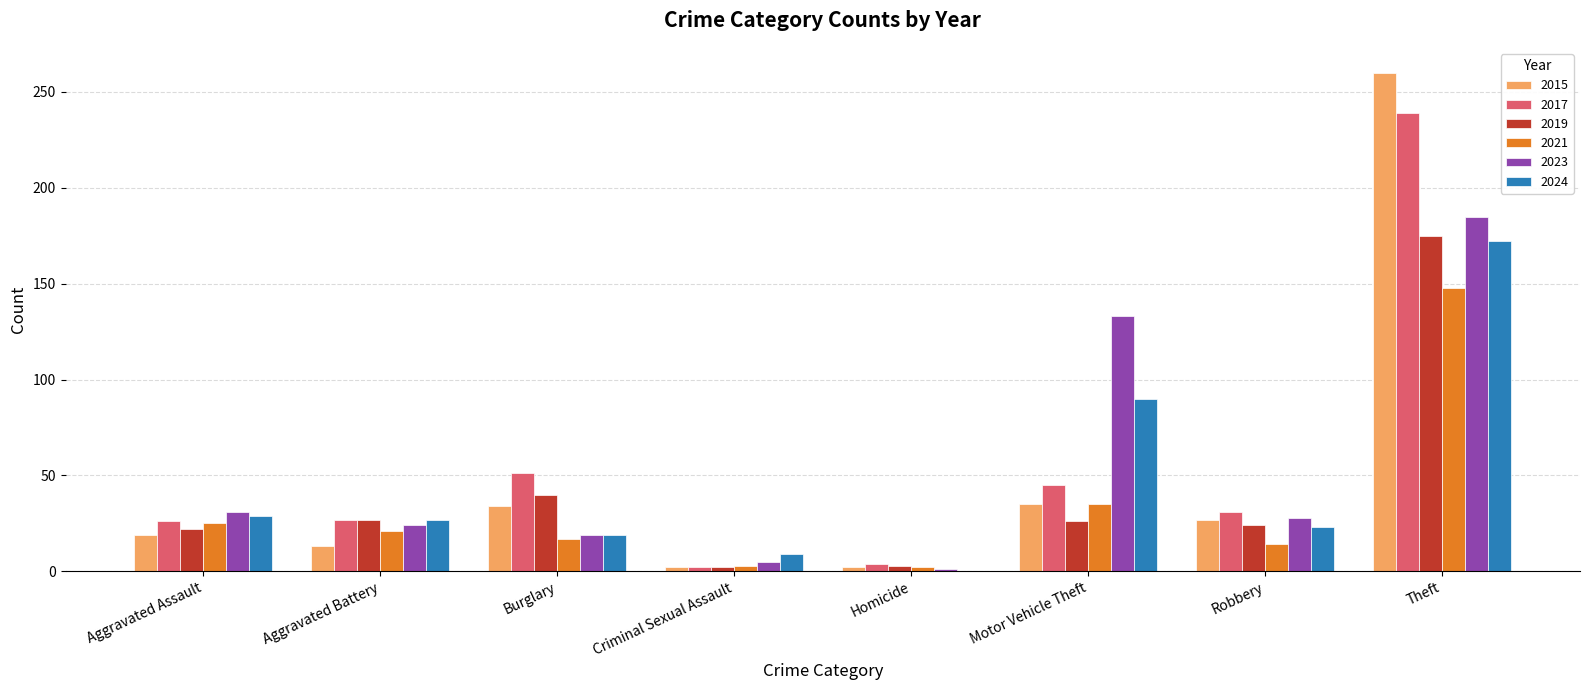

What is the total value across all series at Aggravated Assault?

152